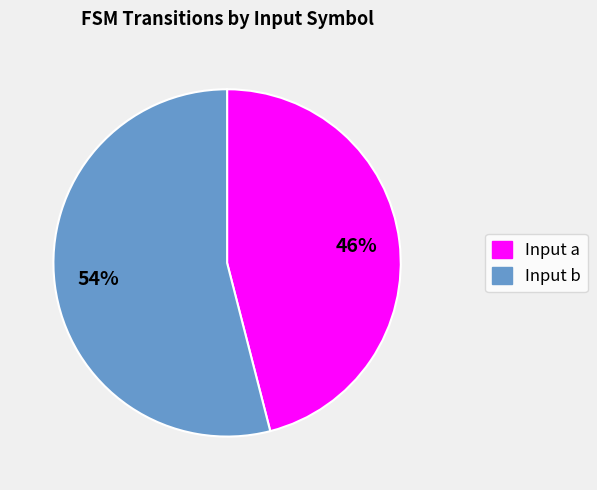

How many slices are in this pie chart?

2